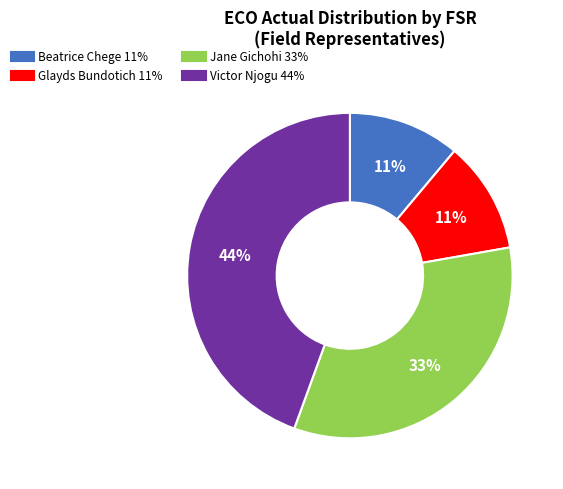

To the nearest percent, what percentage of the pie is Victor Njogu?

44%